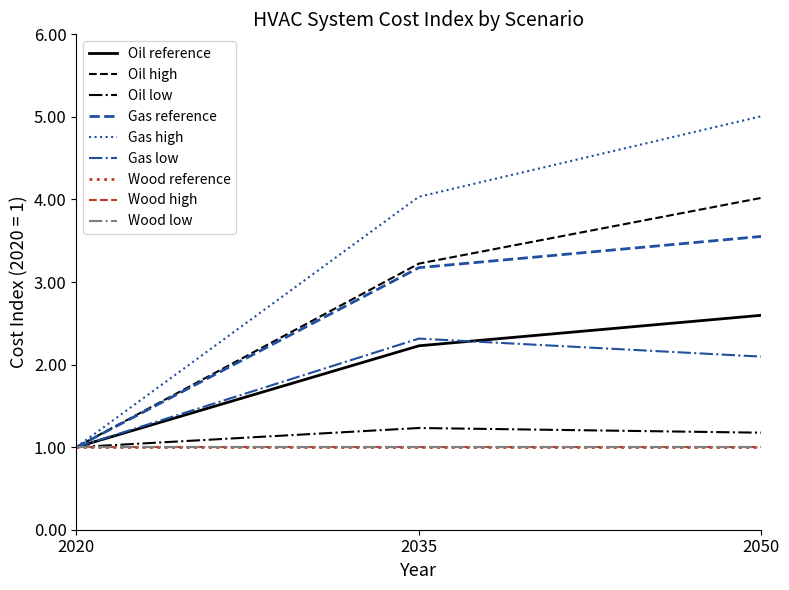

The Oil high series shows 1.3 at 2050. True or false?

False